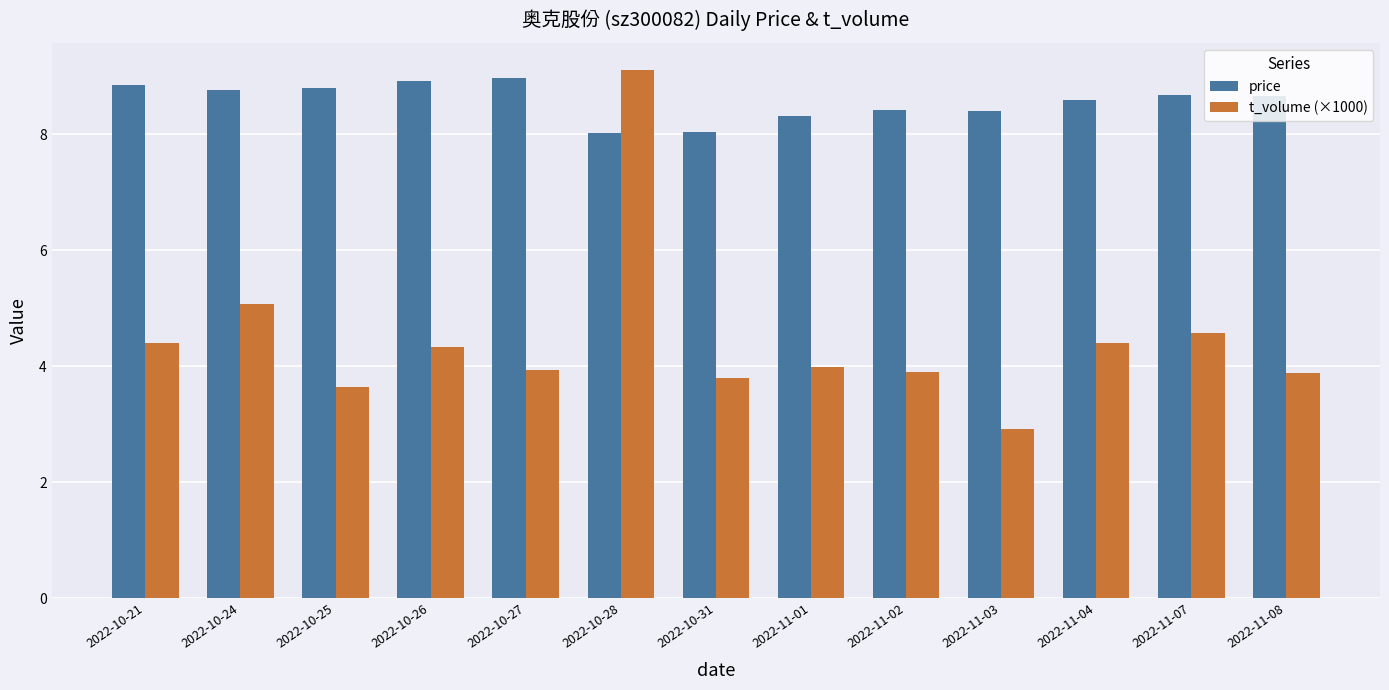

Which series has the largest total across all categories?

price